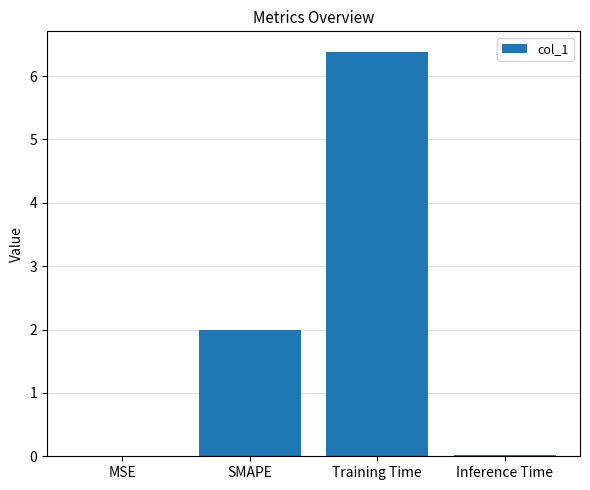

Count the number of data series in this chart.

1